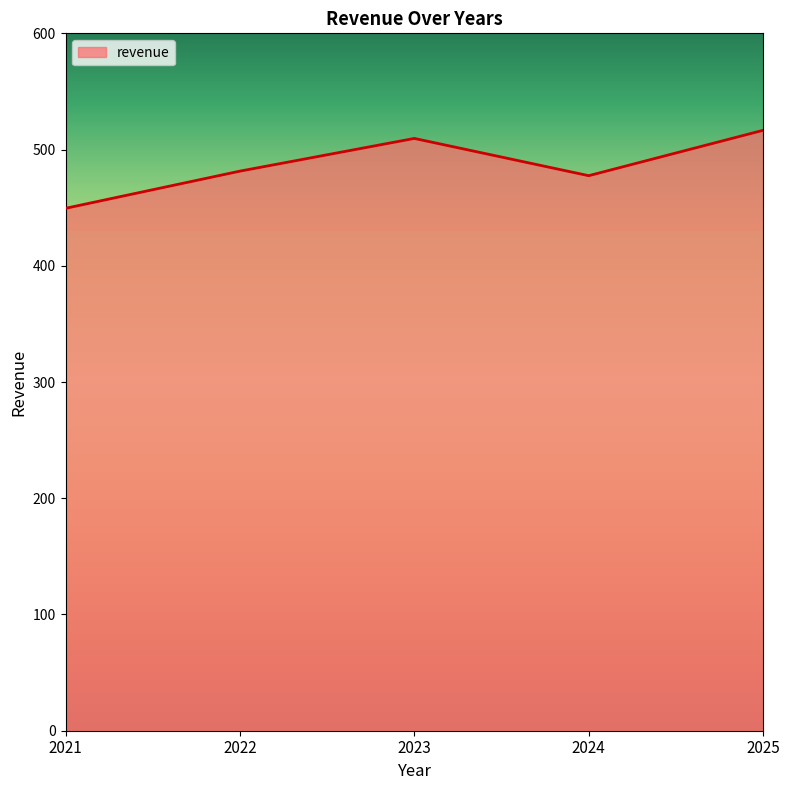

What is the sum of all values?

2434.6